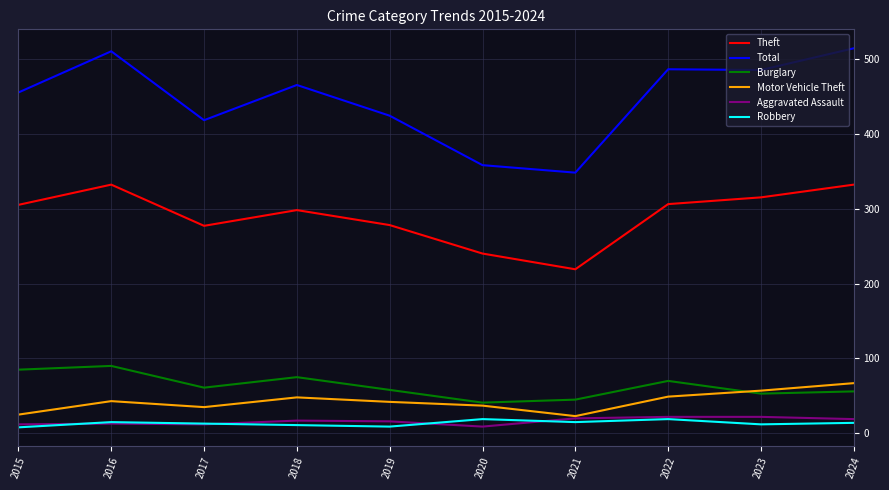

What is the maximum value shown in the chart?

514